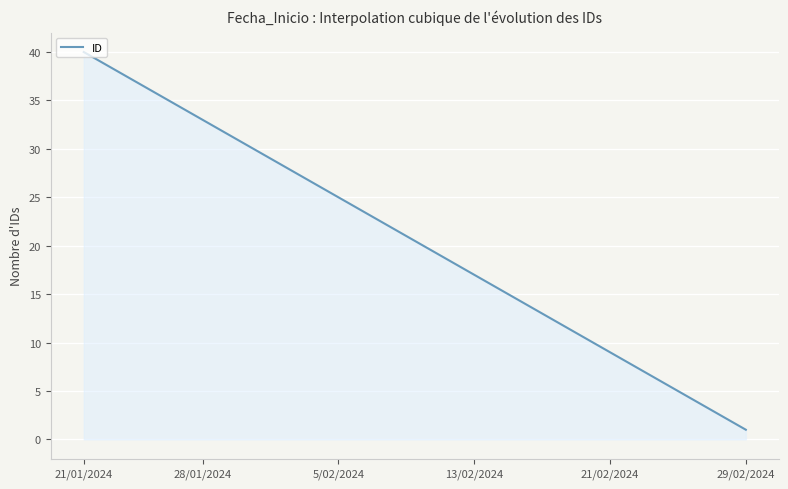

Does the chart display data point markers on the line(s)?

No